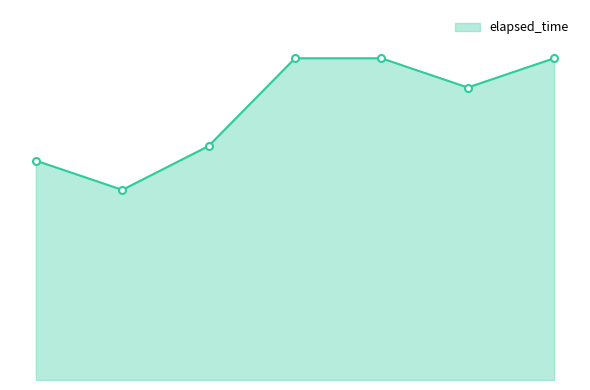

Does the chart have visible grid lines?

No